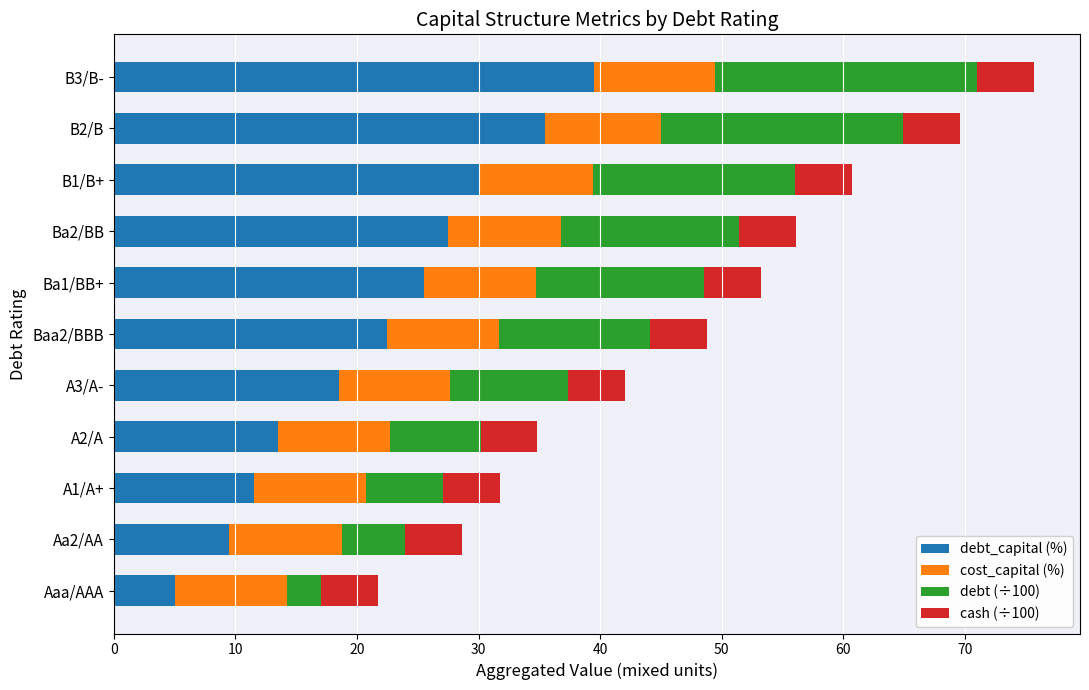

What is the maximum value for debt_capital (%)?

39.5